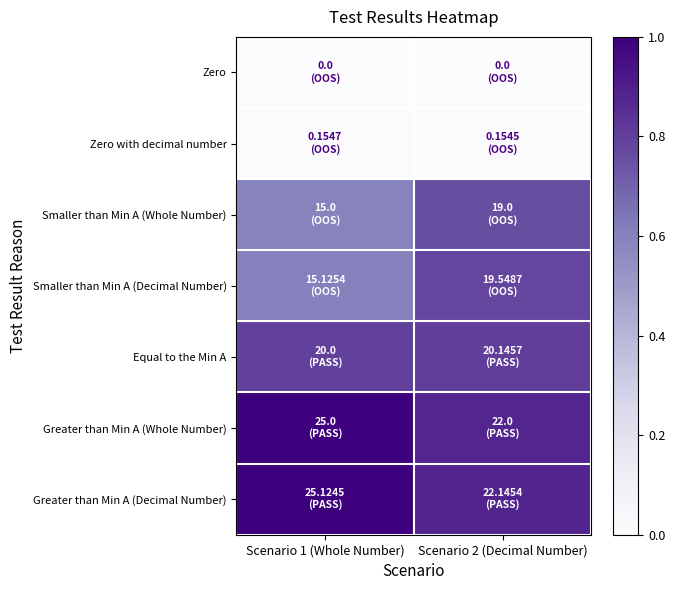

Between Scenario 1 (Whole Number) and Scenario 2 (Decimal Number), which series saw the biggest shift?

Smaller than Min A (Decimal Number)